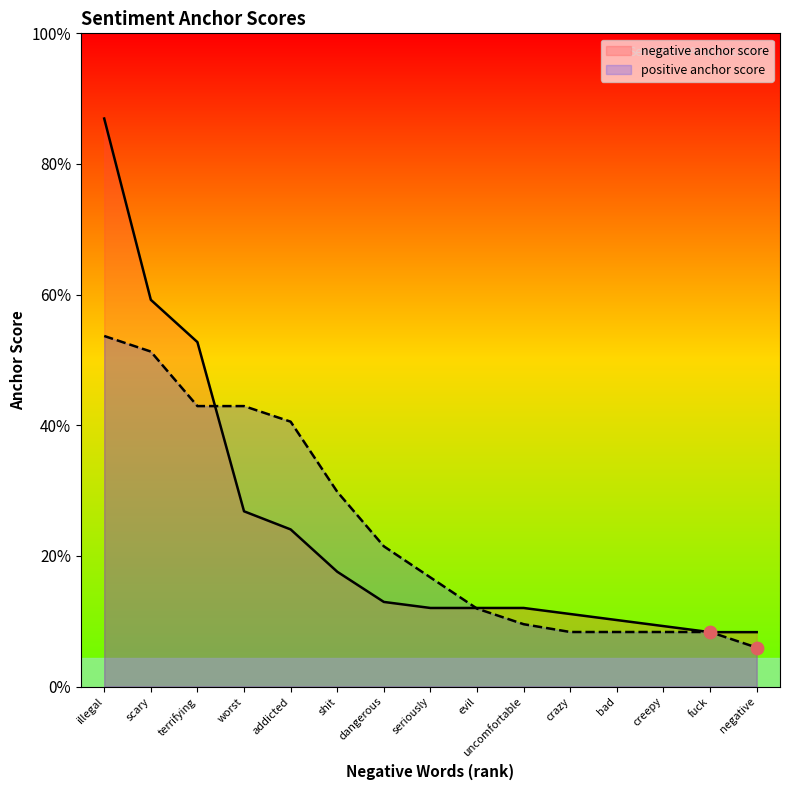

What are all the series names shown in the legend?

negative anchor score, positive anchor score